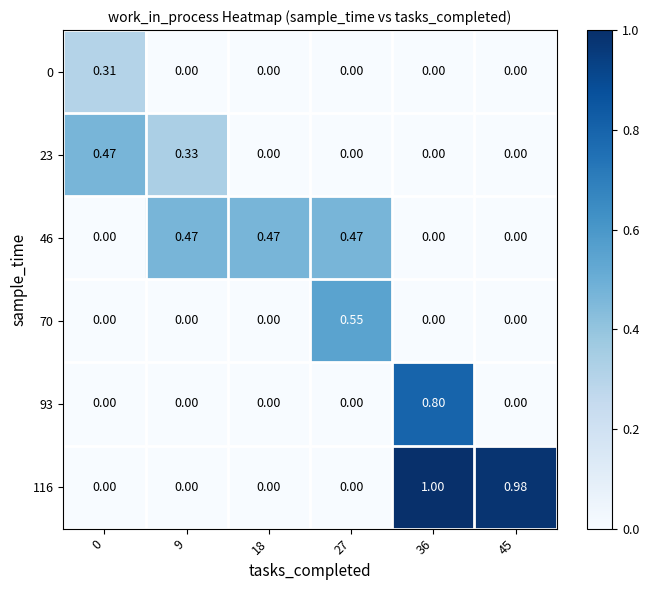

Is the value of 70 at 45 greater than the value of 46 at 27?

No